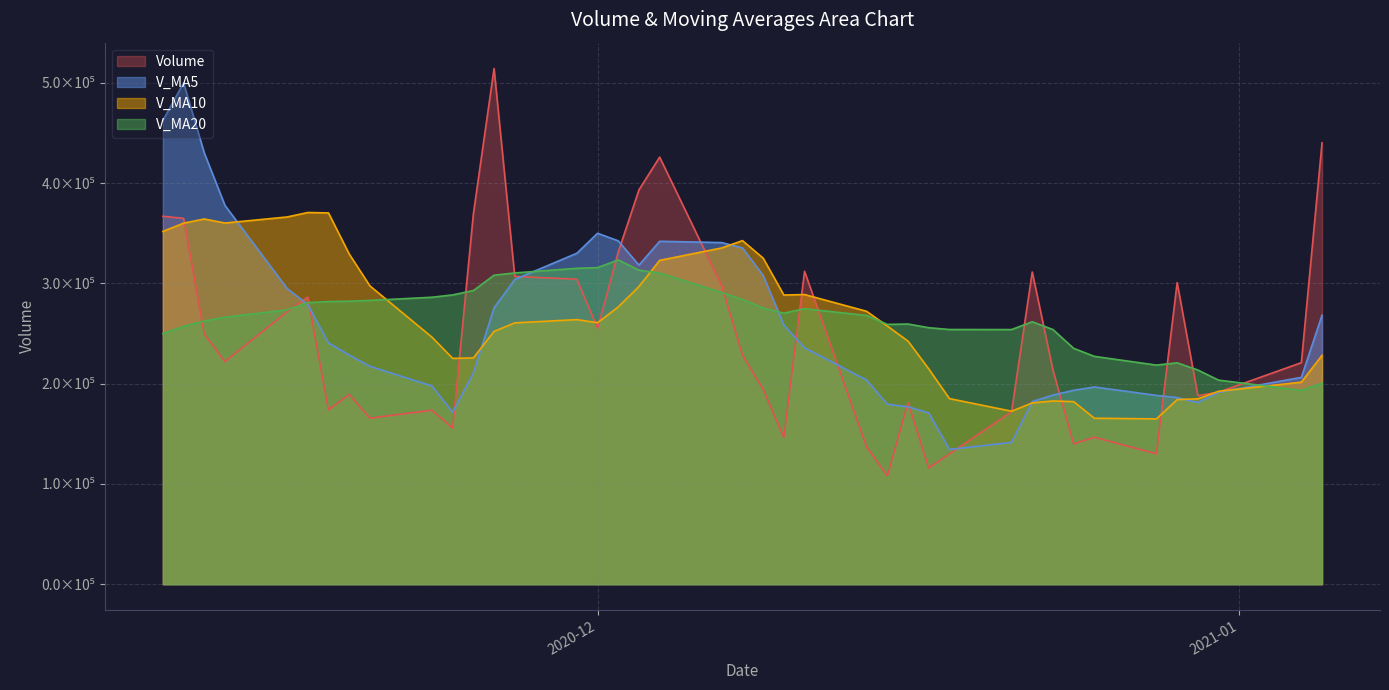

What is the maximum value for volume?

514310.7